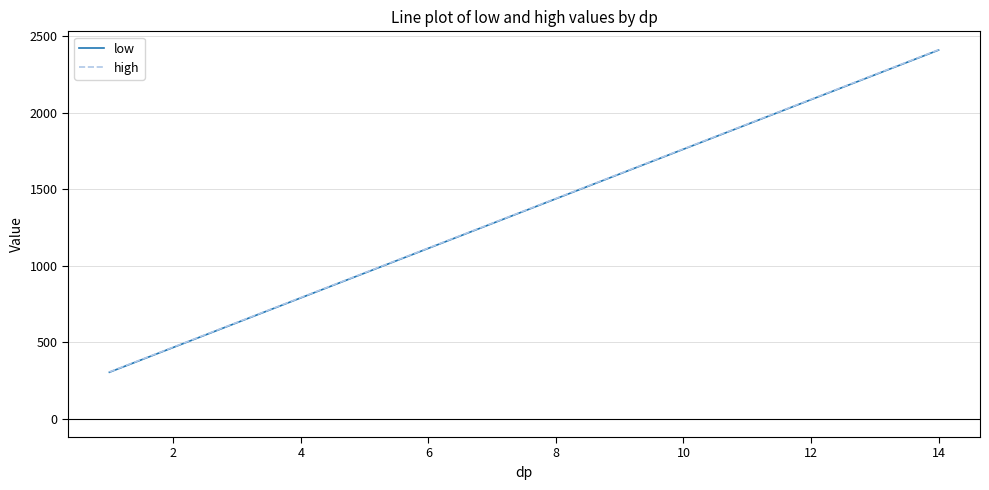

True or false: high and low cross at least once.

False